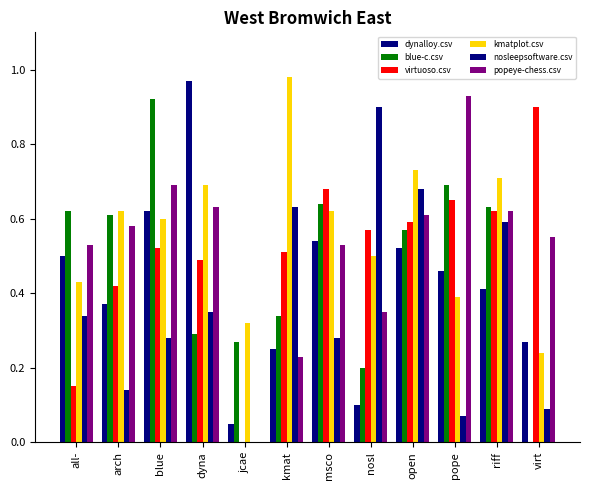

What is the label of the 3rd bar from the right?

pope